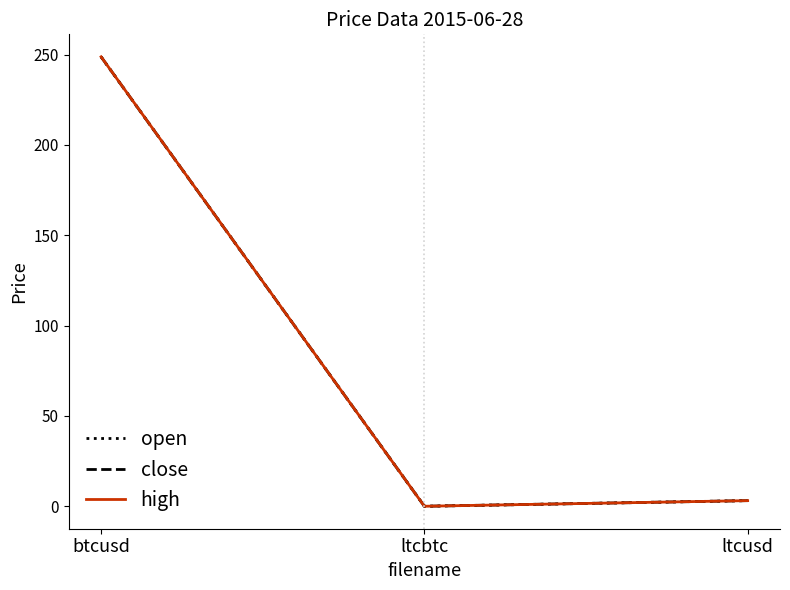

Which category has the highest value in the close series?

btcusd